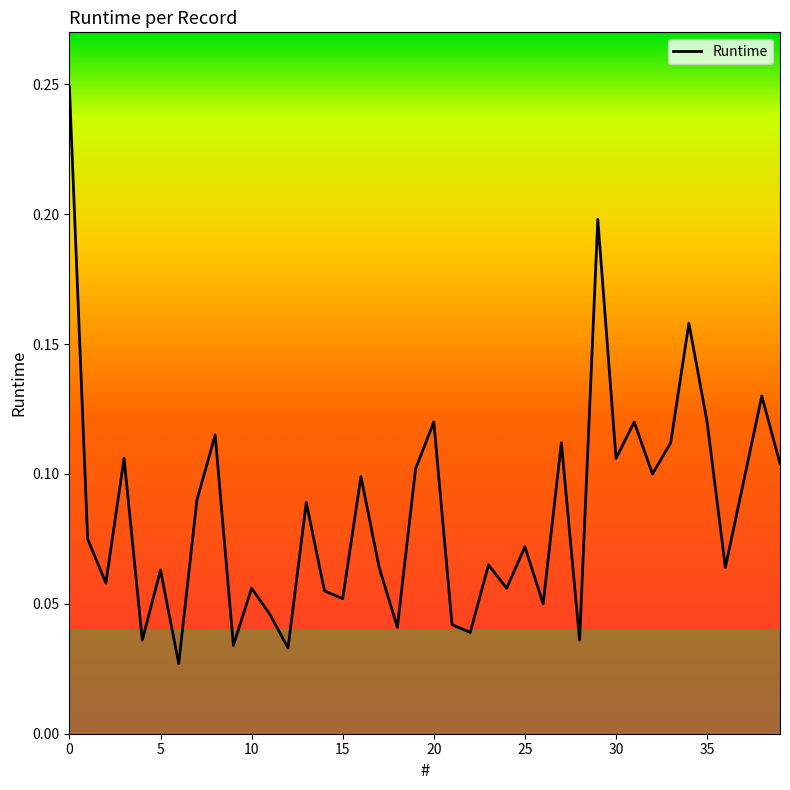

Reading right to left, extract all data points from this chart.

0.1	0.1	0.1	0.1	0.1	0.2	0.1	0.1	0.1	0.1	0.2	0.0	0.1	0.1	0.1	0.1	0.1	0.0	0.0	0.1	0.1	0.0	0.1	0.1	0.1	0.1	0.1	0.0	0.0	0.1	0.0	0.1	0.1	0.0	0.1	0.0	0.1	0.1	0.1	0.2